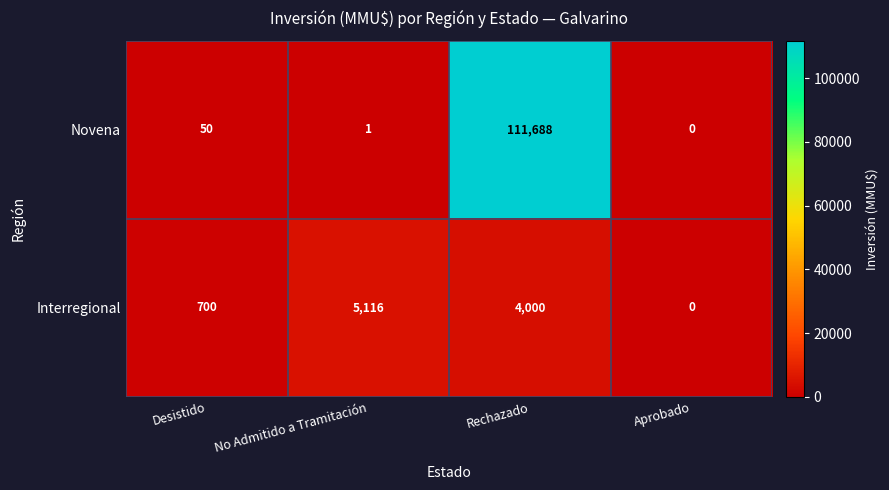

At which label does Interregional reach its peak?

No Admitido a Tramitación